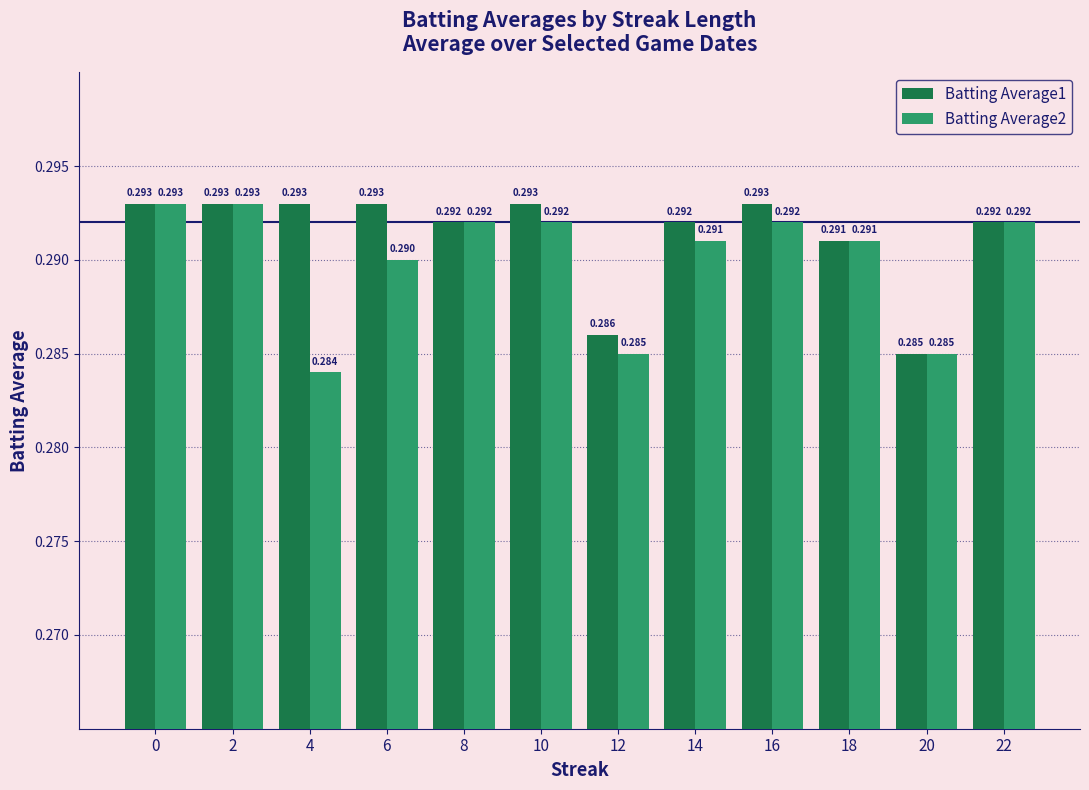

What is the total value across all series at 10?

0.6